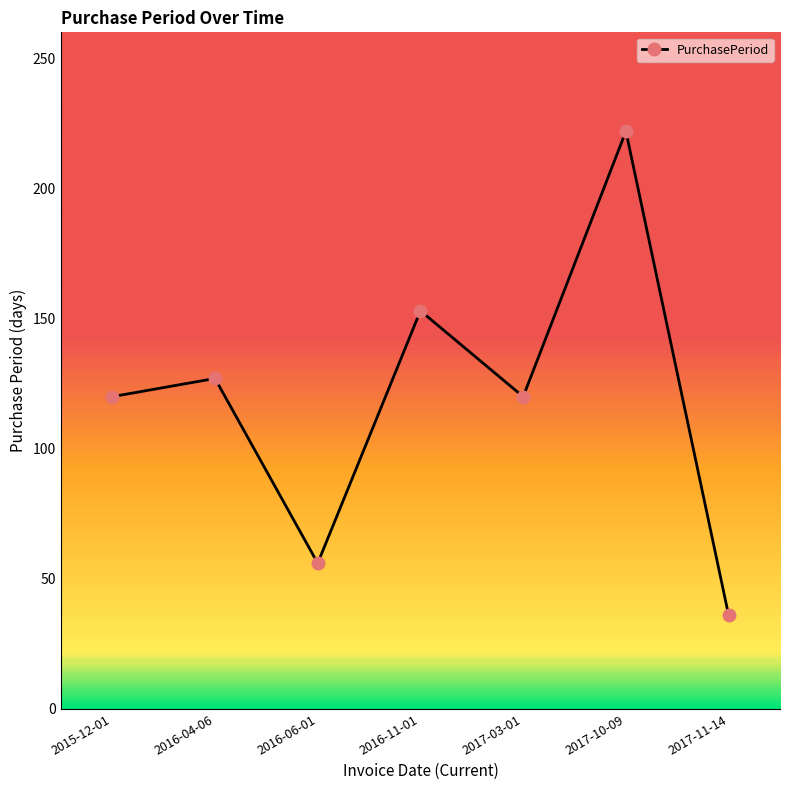

Is it true that the value at 2016-04-06 is 49?

False